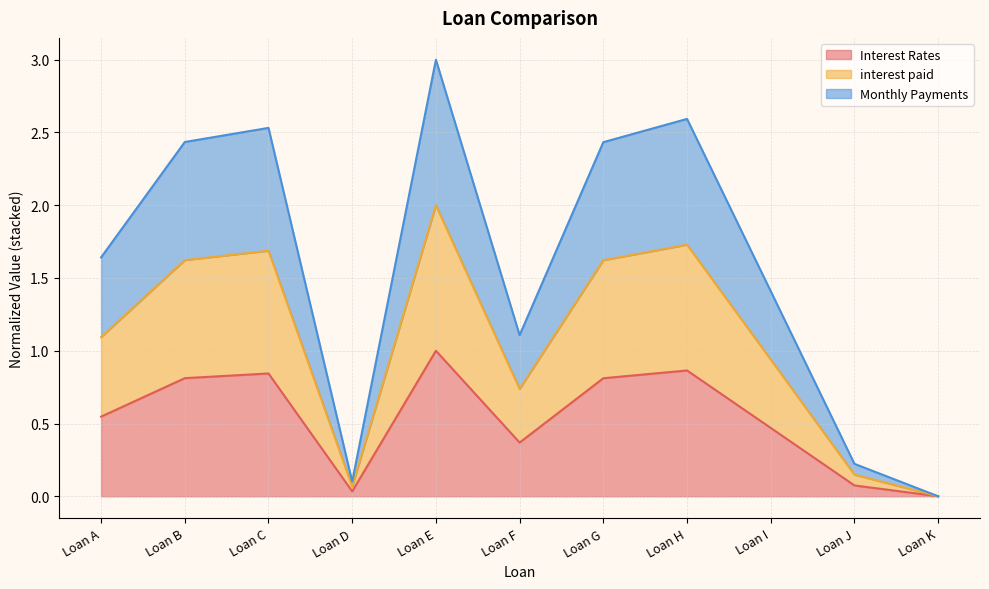

How many lines are shown in the chart?

3